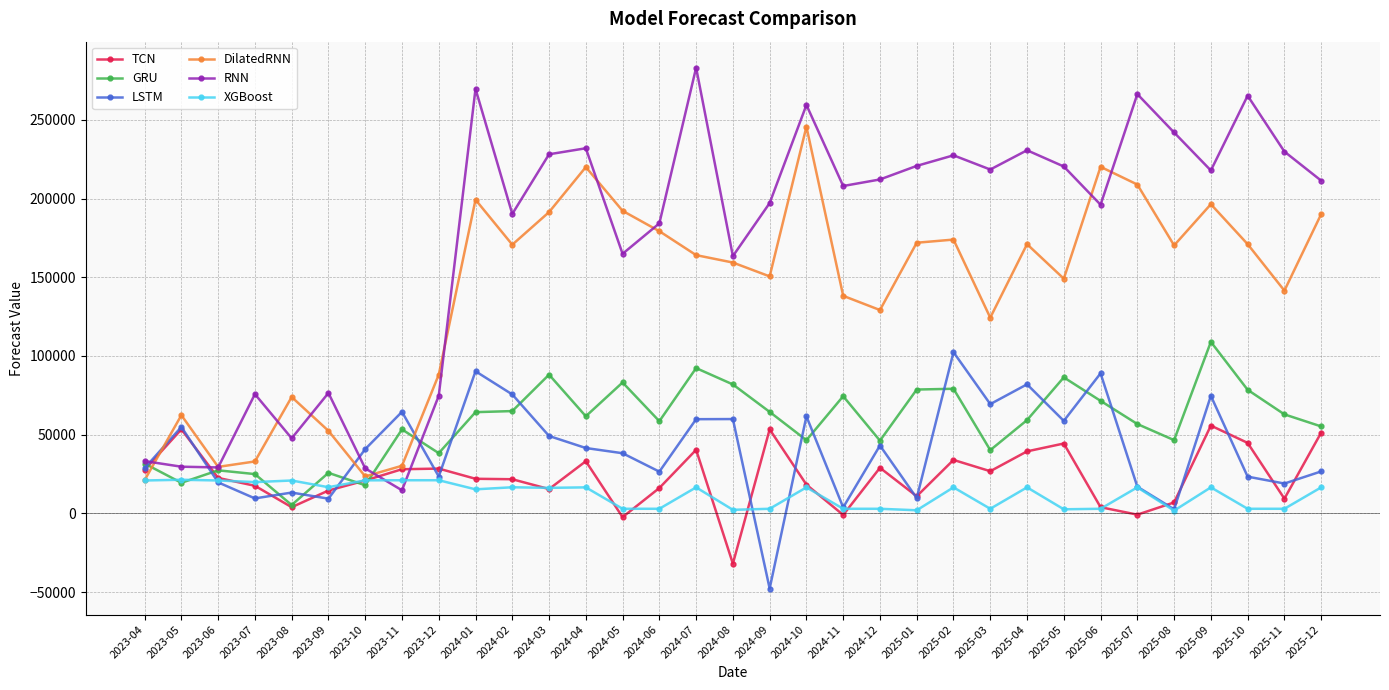

True or false: DilatedRNN has more than 0 interior local peaks.

True